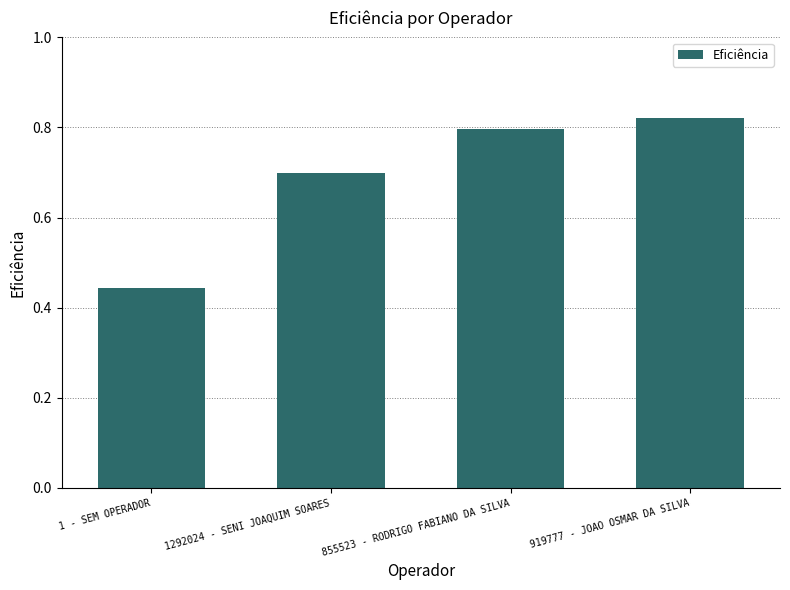

Which category has the lowest value across all series?

1 - SEM OPERADOR